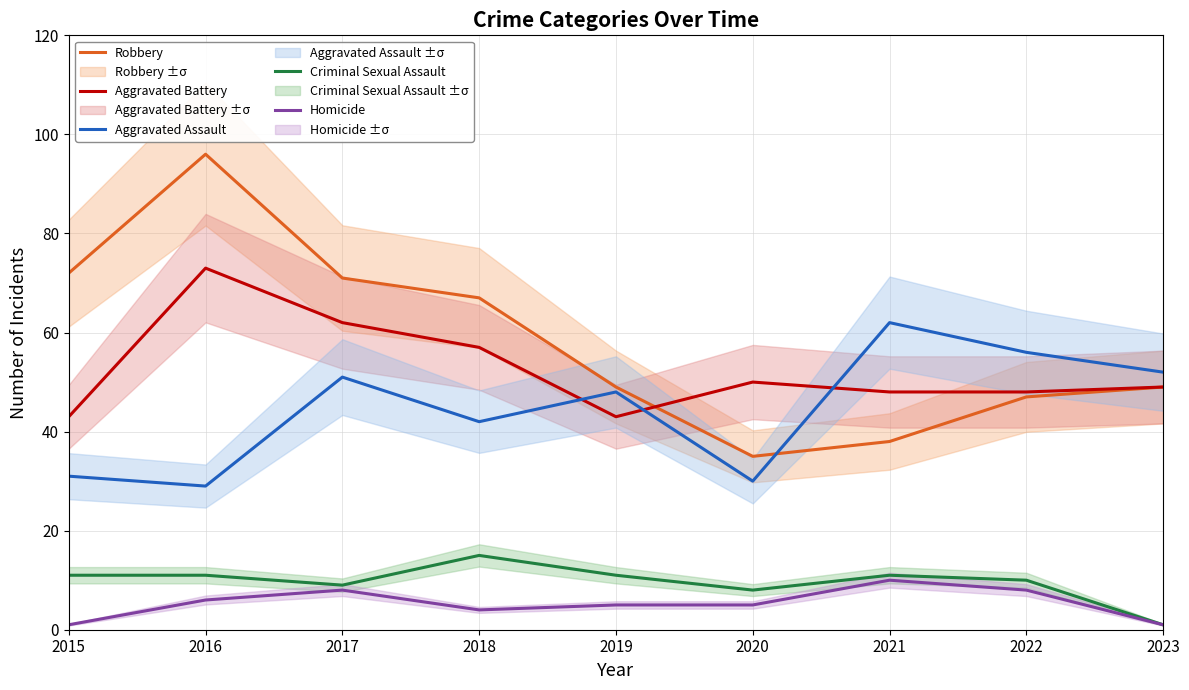

What is the maximum value shown in the chart?

96